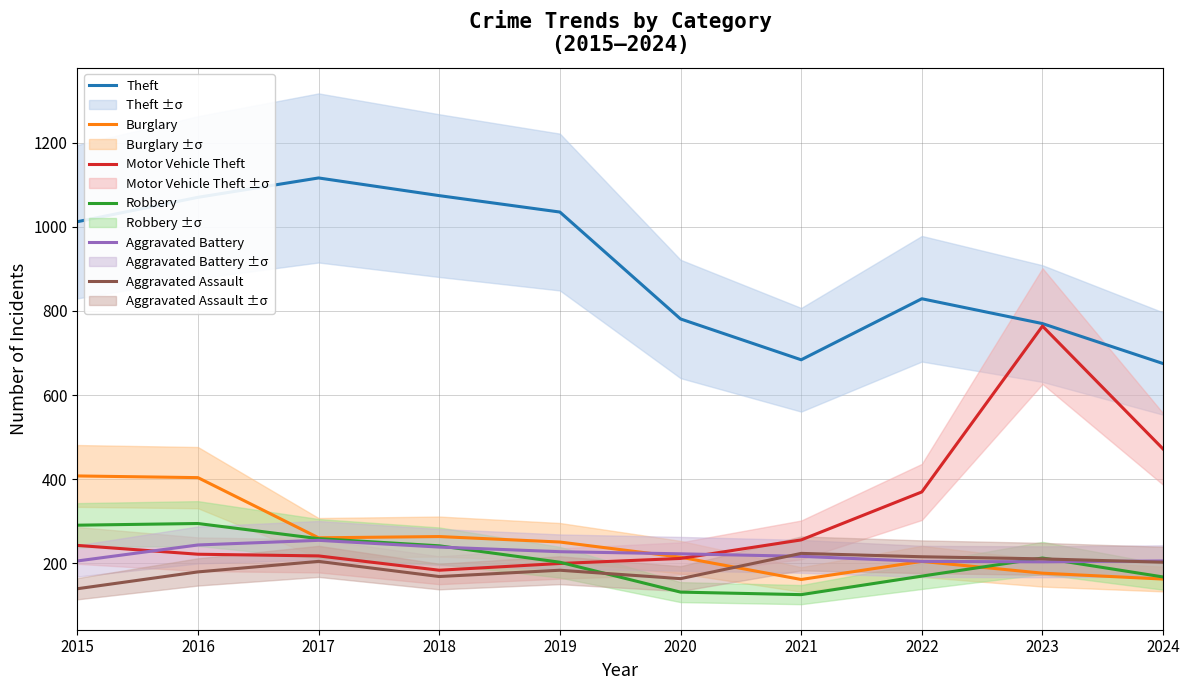

Reading left to right, what are all the values shown in this chart?

Theft: 1012	1070	1116	1074	1035	781	684	829	770	675
Burglary: 408	404	261	264	251	215	162	205	177	163
Motor Vehicle Theft: 243	222	218	184	200	212	256	370	764	472
Robbery: 291	295	259	242	203	132	126	170	213	168
Aggravated Battery: 206	244	255	239	228	223	217	205	204	206
Aggravated Assault: 140	180	205	169	184	164	224	216	211	203